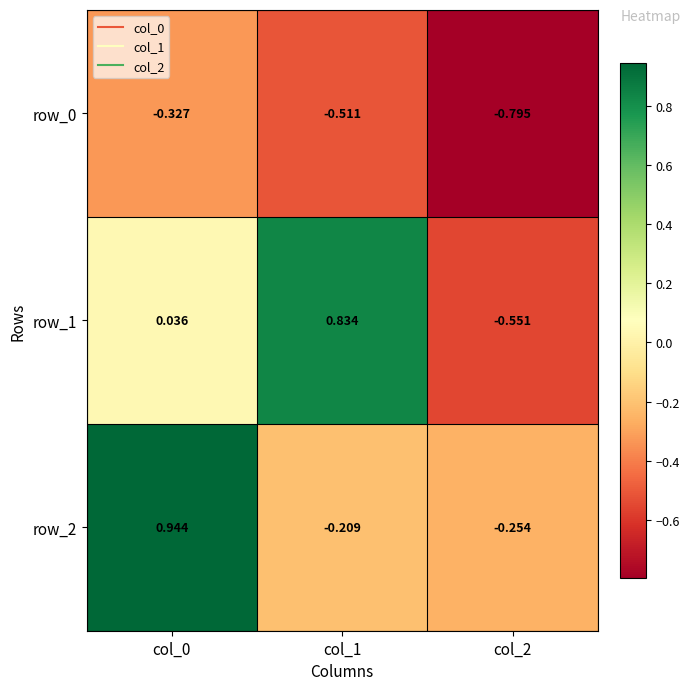

True or false: row_1 has a value of 1.5 at col_1.

False